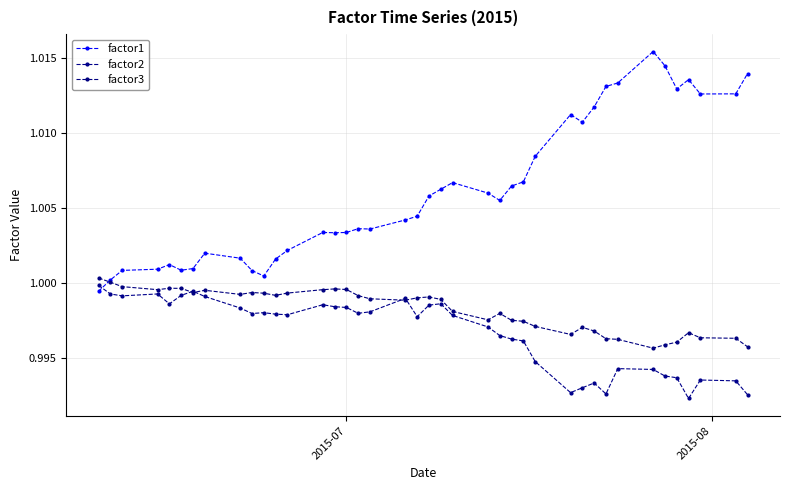

Reading left to right, extract all data points from this chart.

factor1: 1.0	1.0	1.0	1.0	1.0	1.0	1.0	1.0	1.0	1.0	1.0	1.0	1.0	1.0	1.0	1.0	1.0	1.0	1.0	1.0	1.0	1.0	1.0	1.0	1.0	1.0	1.0	1.0	1.0	1.0	1.0	1.0	1.0	1.0	1.0	1.0	1.0	1.0	1.0	1.0
factor2: 1.0	1.0	1.0	1.0	1.0	1.0	1.0	1.0	1.0	1.0	1.0	1.0	1.0	1.0	1.0	1.0	1.0	1.0	1.0	1.0	1.0	1.0	1.0	1.0	1.0	1.0	1.0	1.0	1.0	1.0	1.0	1.0	1.0	1.0	1.0	1.0	1.0	1.0	1.0	1.0
factor3: 1.0	1.0	1.0	1.0	1.0	1.0	1.0	1.0	1.0	1.0	1.0	1.0	1.0	1.0	1.0	1.0	1.0	1.0	1.0	1.0	1.0	1.0	1.0	1.0	1.0	1.0	1.0	1.0	1.0	1.0	1.0	1.0	1.0	1.0	1.0	1.0	1.0	1.0	1.0	1.0